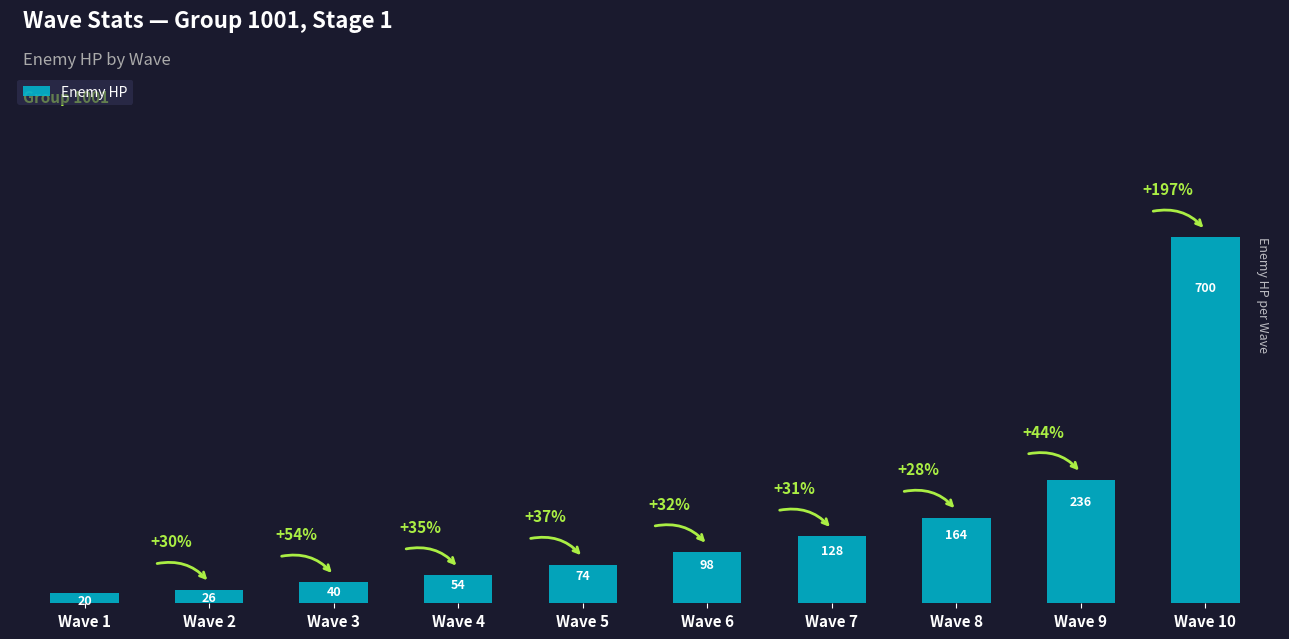

At which label is the value closest to 360?

Wave 9